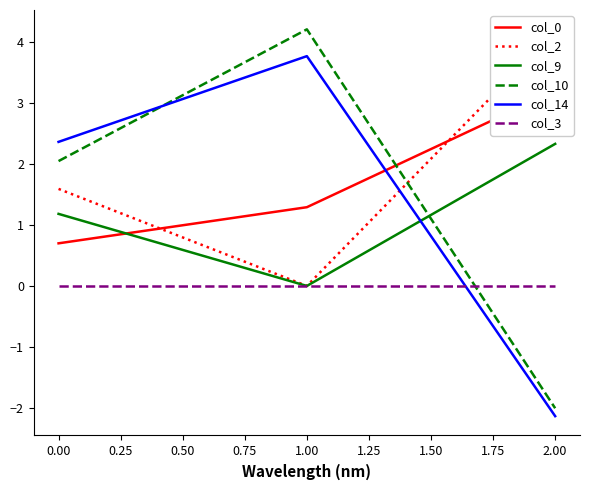

List the labels in order of col_9 value, largest first.

2.00, 0.00, 1.00